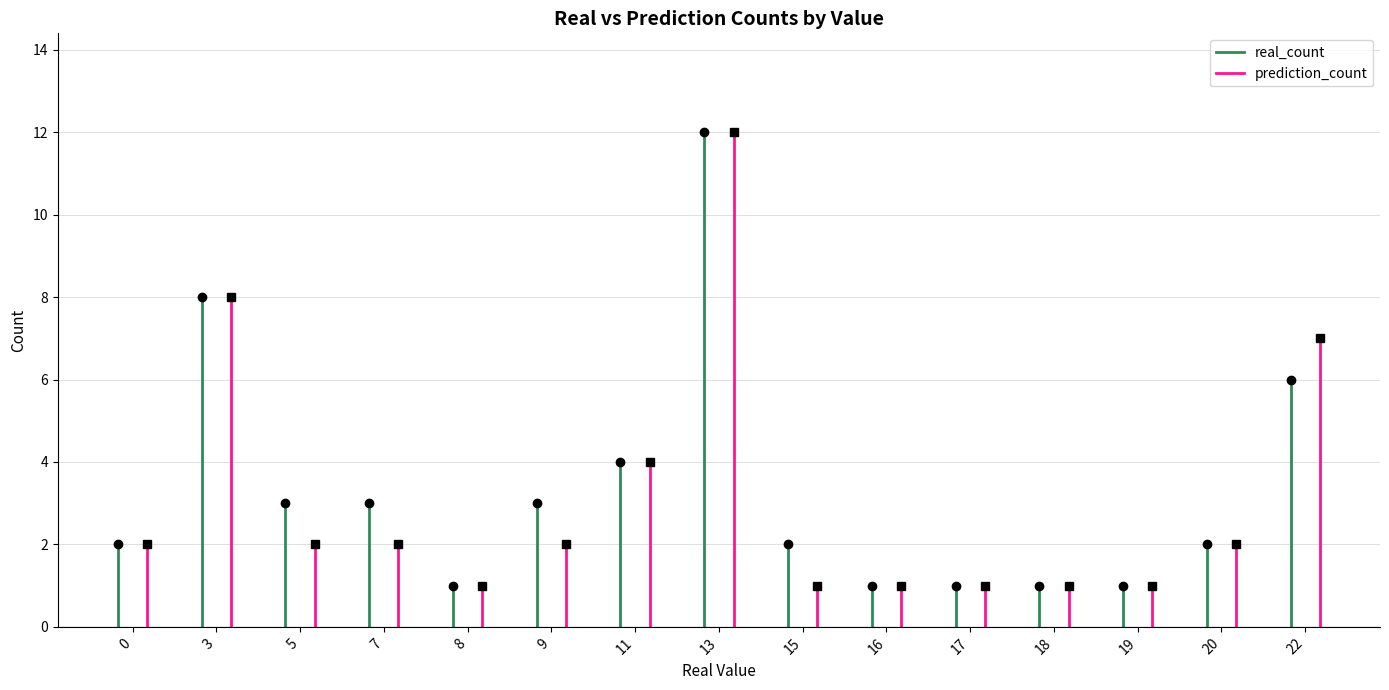

Reading right to left, transcribe all the data shown in this chart.

real_count: 22=6	20=2	19=1	18=1	17=1	16=1	15=2	13=12	11=4	9=3	8=1	7=3	5=3	3=8	0=2
prediction_count: 22=7	20=2	19=1	18=1	17=1	16=1	15=1	13=12	11=4	9=2	8=1	7=2	5=2	3=8	0=2